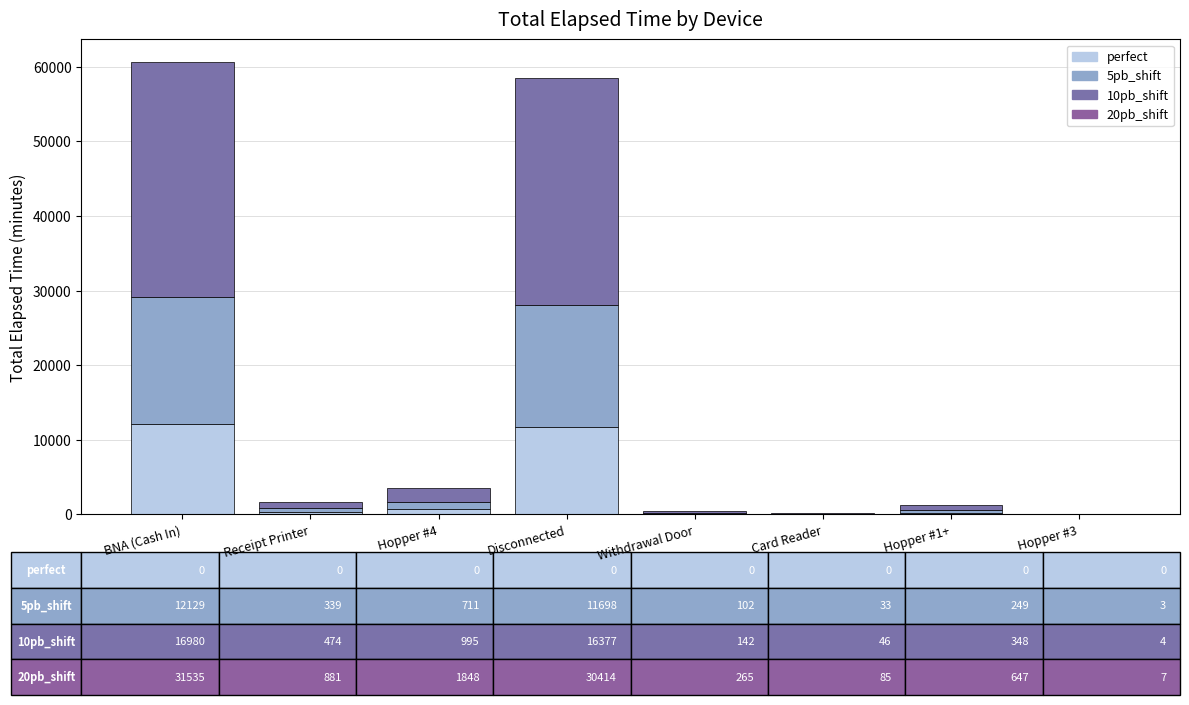

What is the highest value of the perfect series?

12129.0